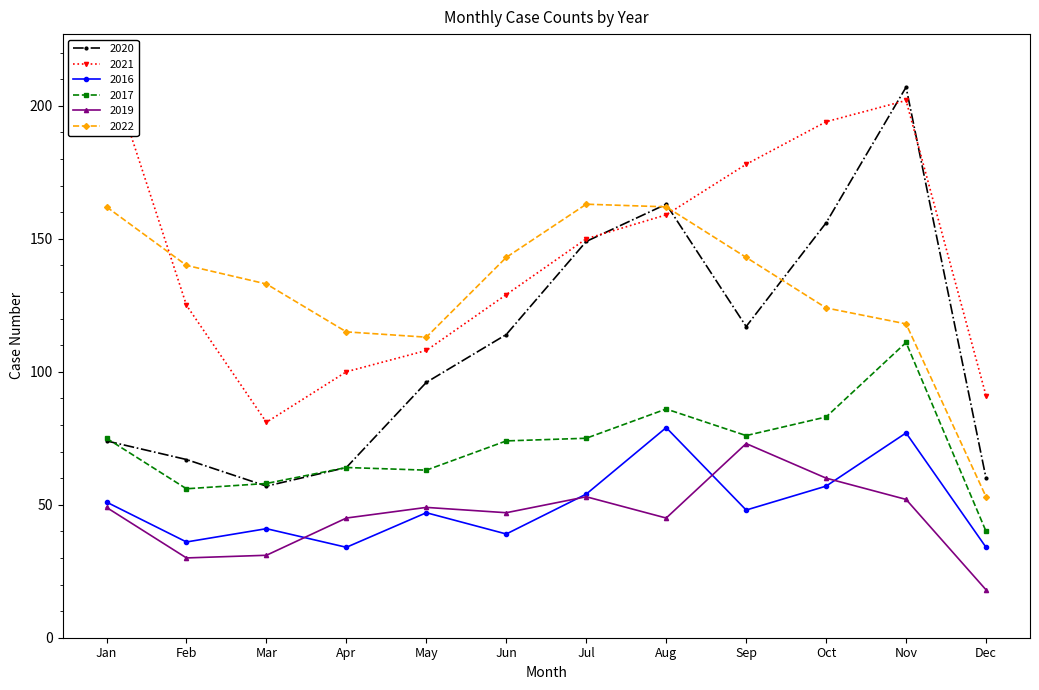

At how many categories does at least one series exceed 196?

2